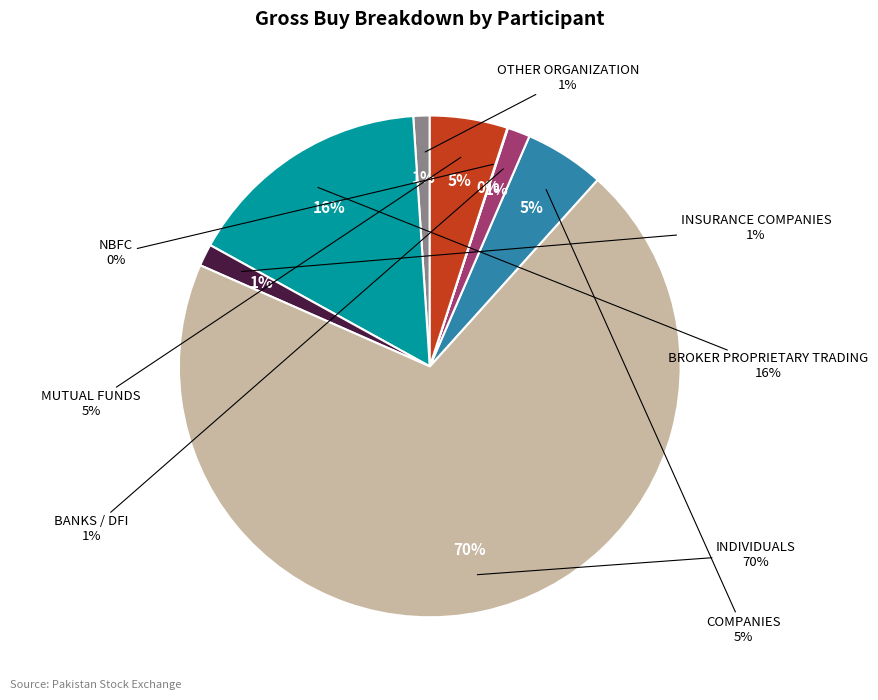

To the nearest percent, what is the difference between the COMPANIES and INDIVIDUALS slice percentages?

65%